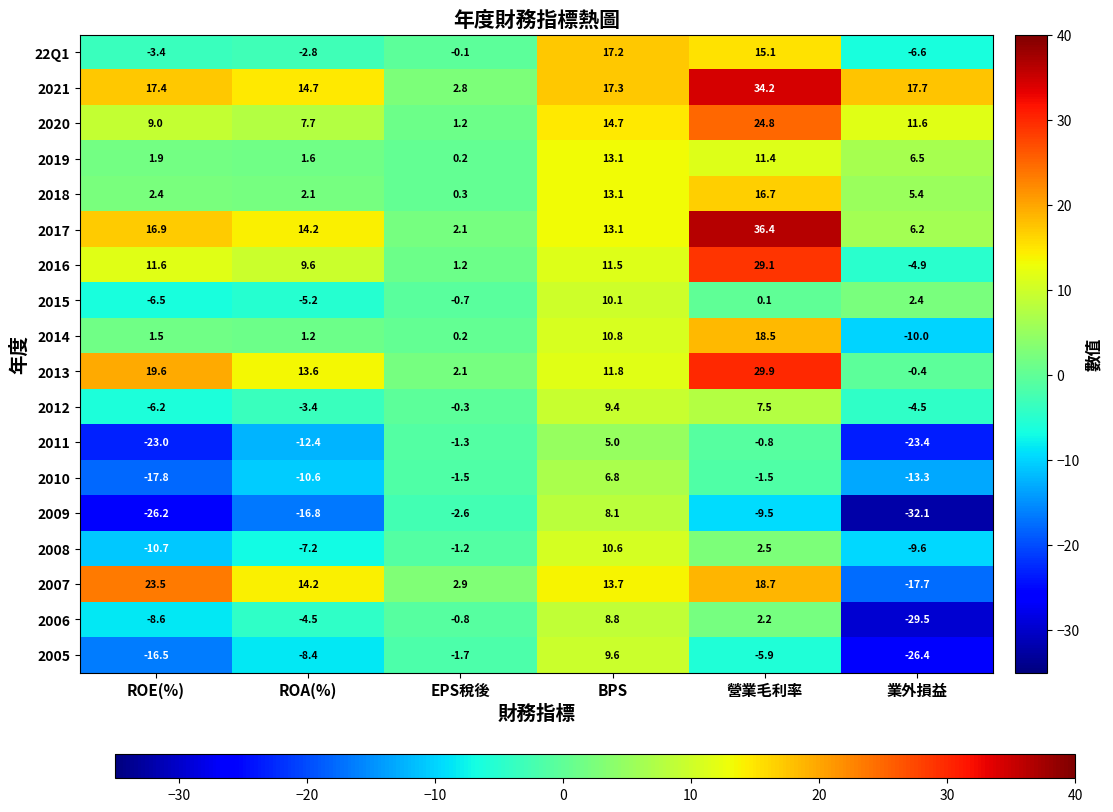

Count the number of data series in this chart.

18